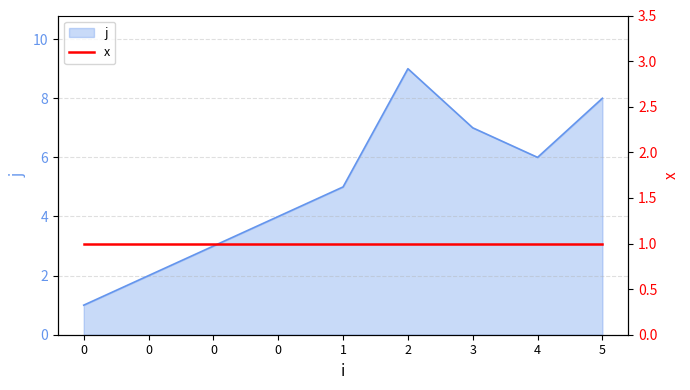

Where does the data first go above 5?

2